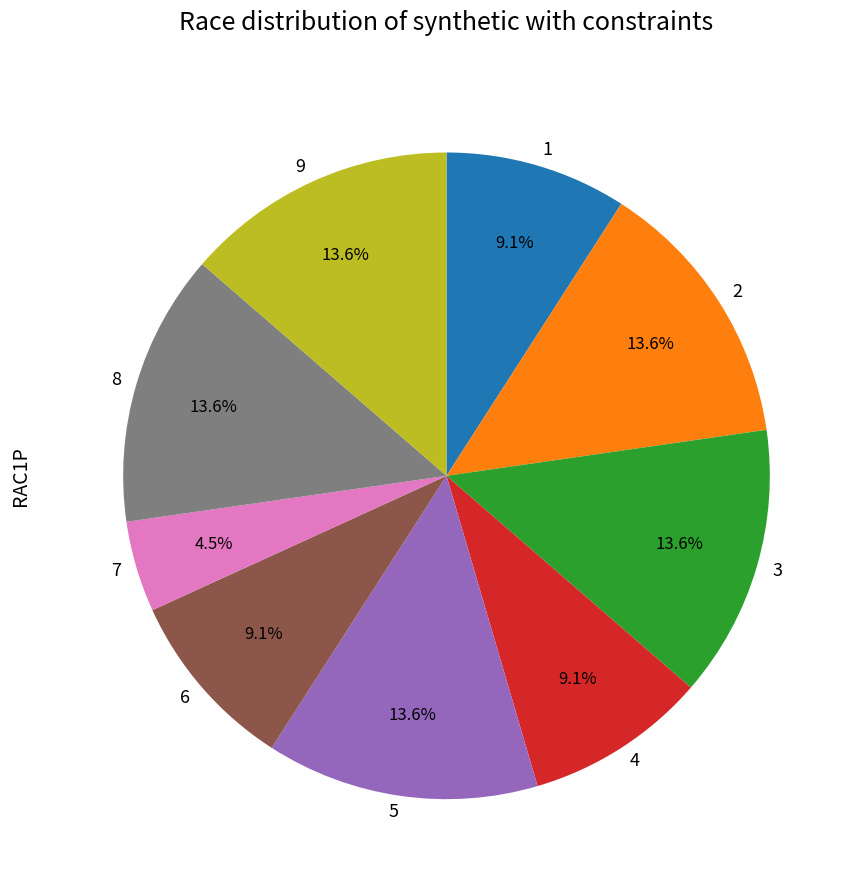

Which category has the smallest portion of the pie?

7